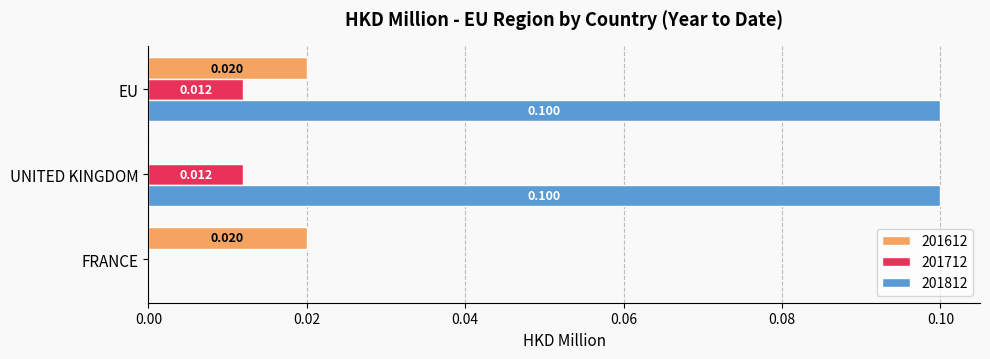

Is the value of 201812 at UNITED KINGDOM greater than the value of 201612 at FRANCE?

Yes